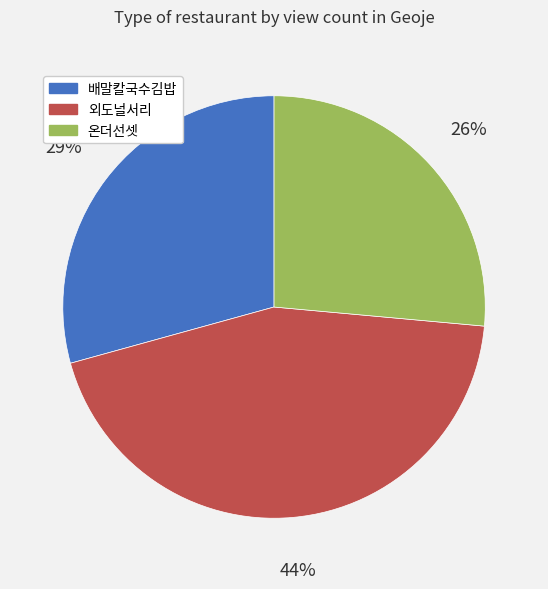

To the nearest percent, what percentage of the pie is 외도널서리?

44%